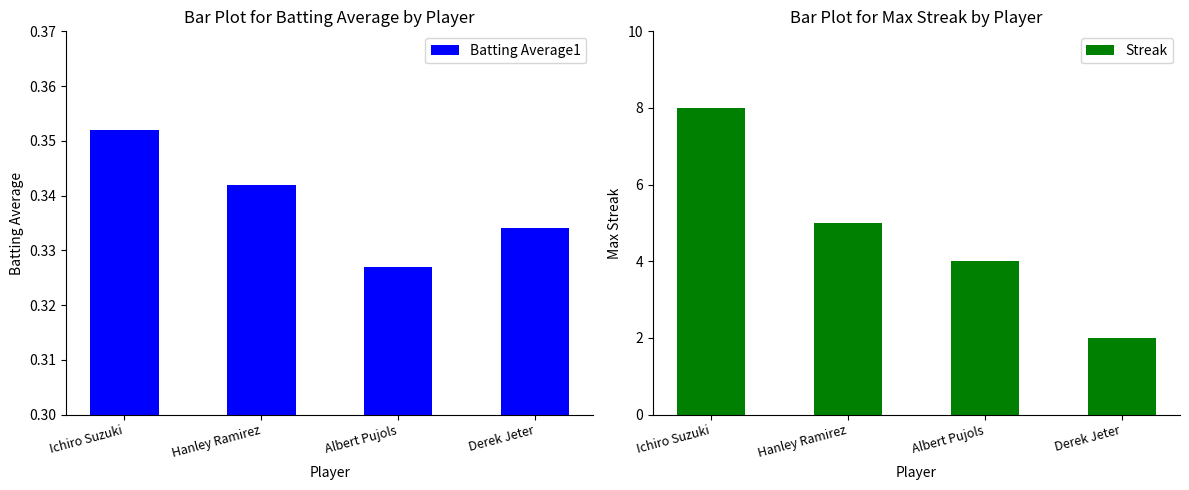

What are all the series names shown in the legend?

Batting Average1, Streak